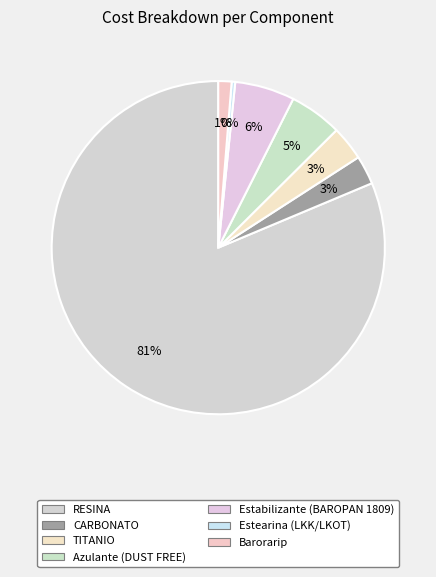

Combined, do Estearina (LKK/LKOT) and TITANIO account for over 50%?

No